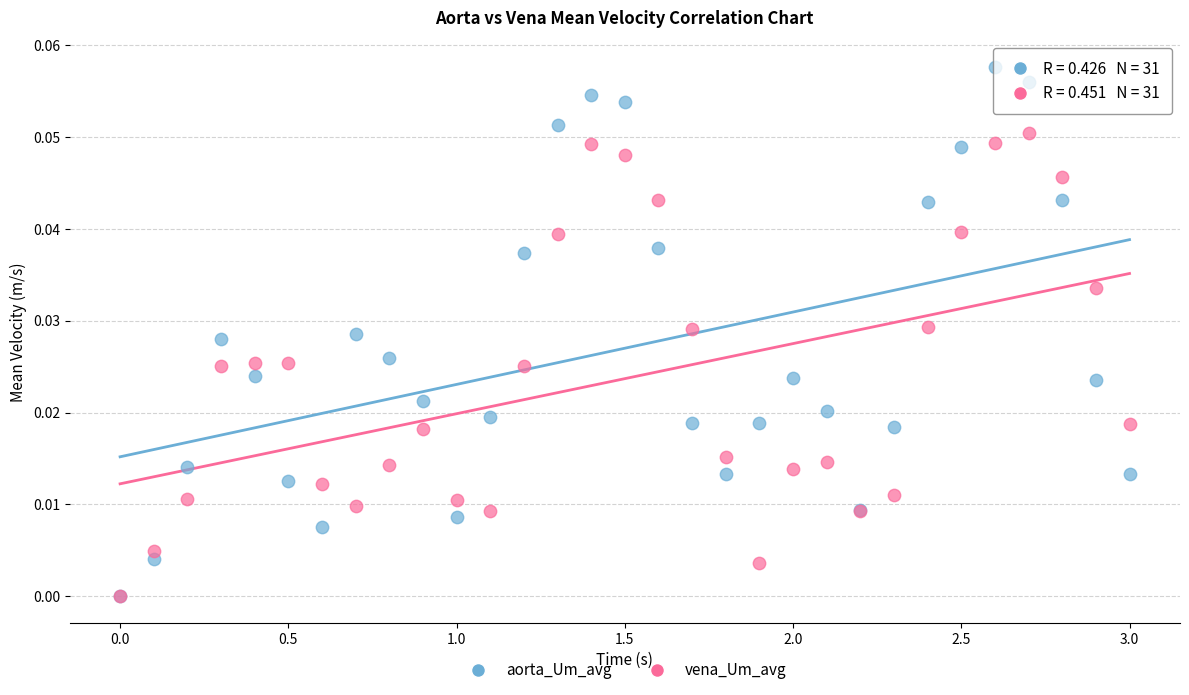

Which series contains the highest Y value?

aorta_Um_avg